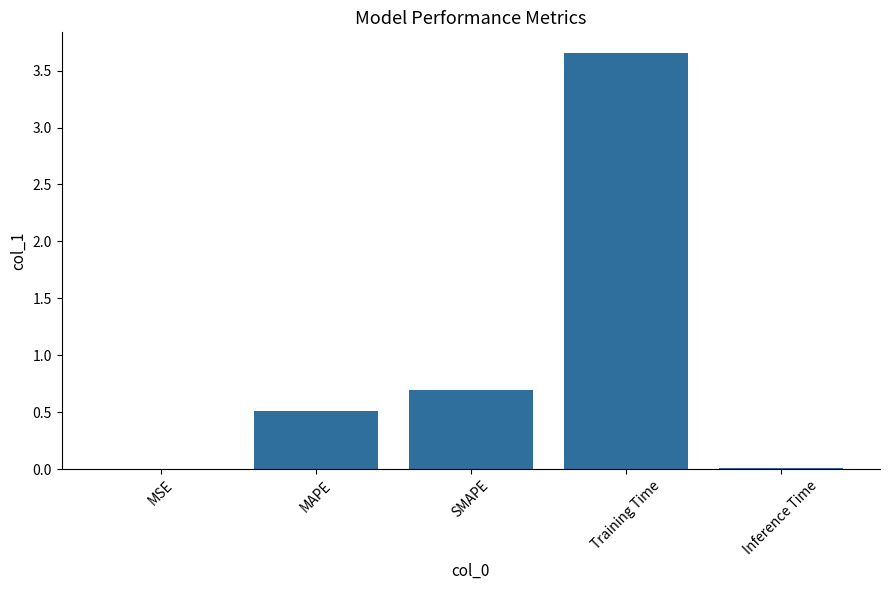

Which label corresponds to the largest value in the chart?

Training Time